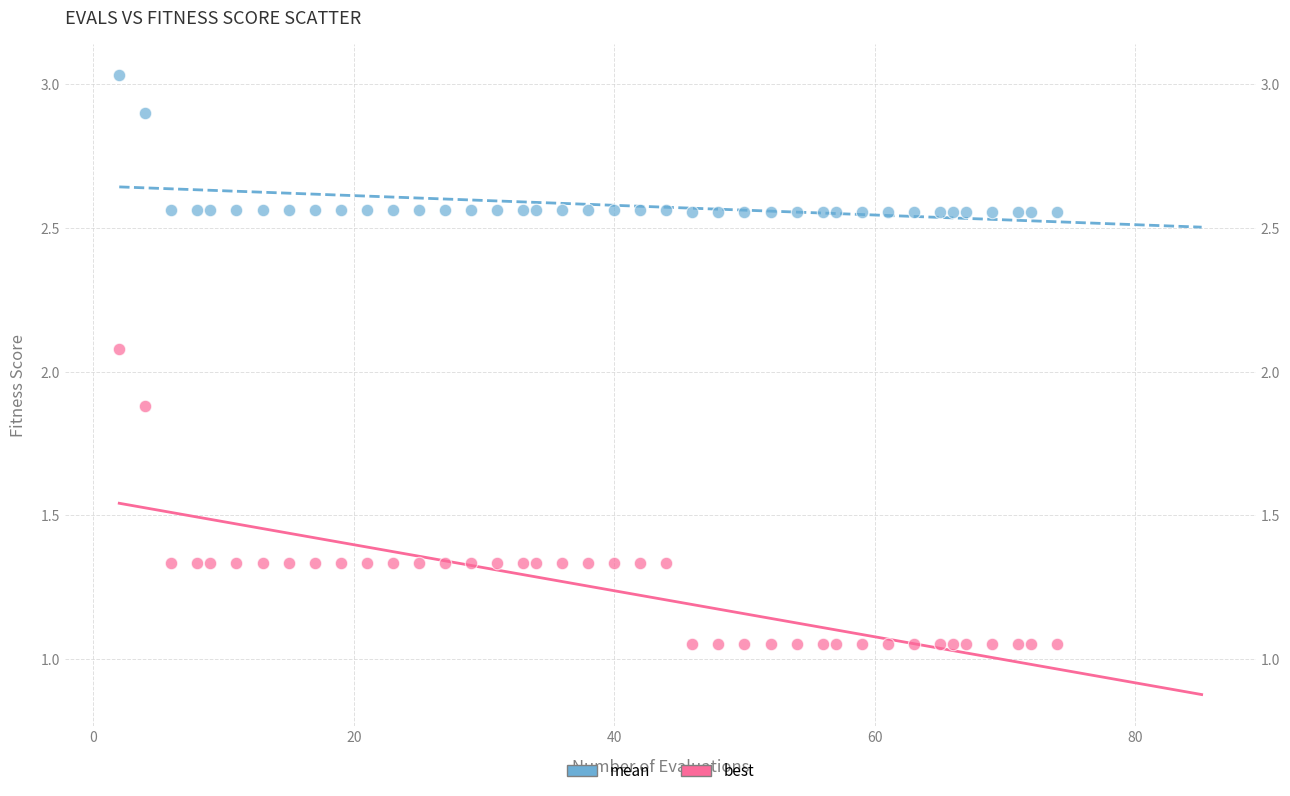

What are all the series names shown in the legend?

mean, best